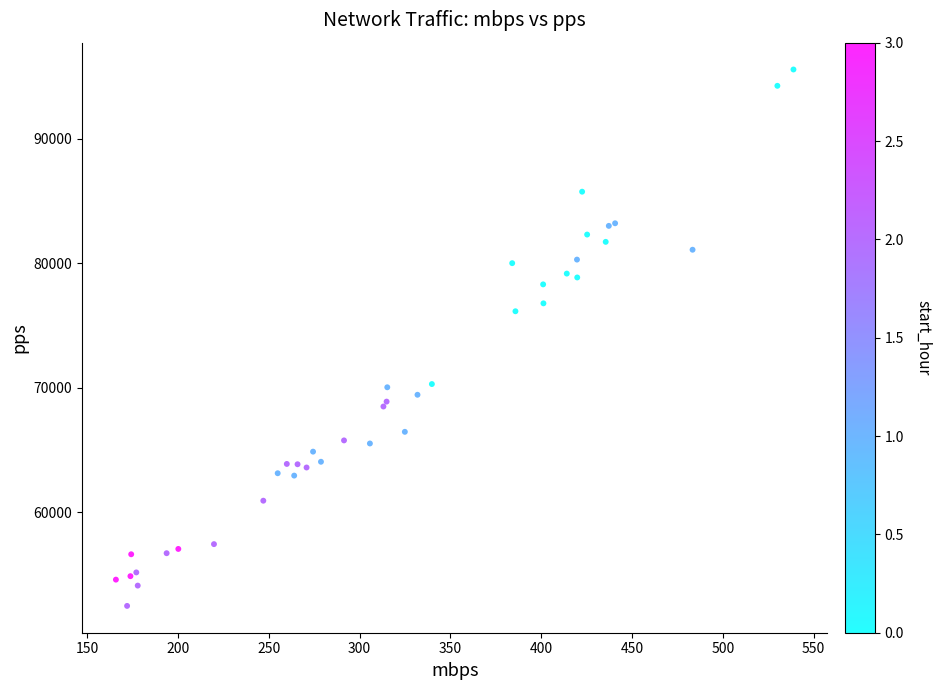

What Y value in the scatter plot is closest to 74018?

76140.5